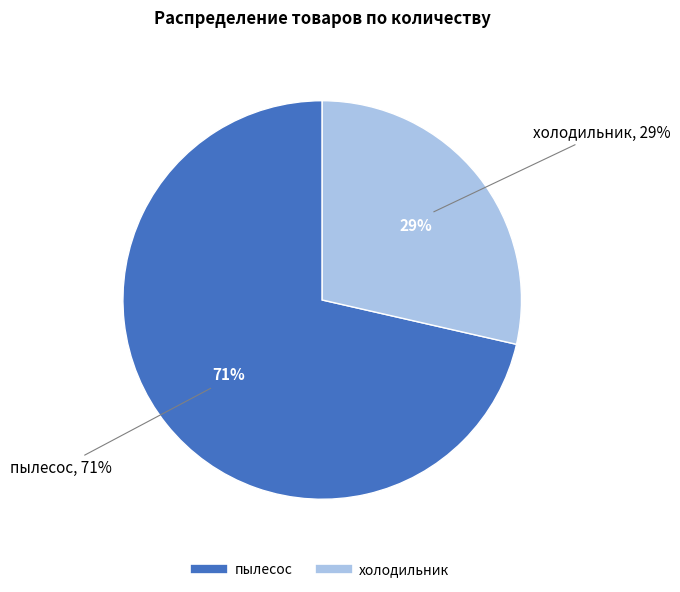

What portion of the pie excludes пылесос?

28.6%